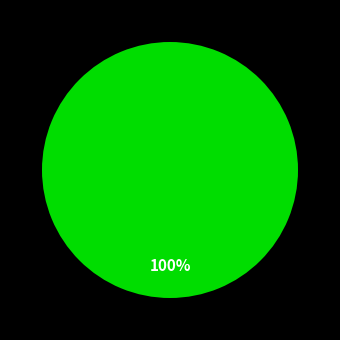

How many segments does this pie chart have?

1